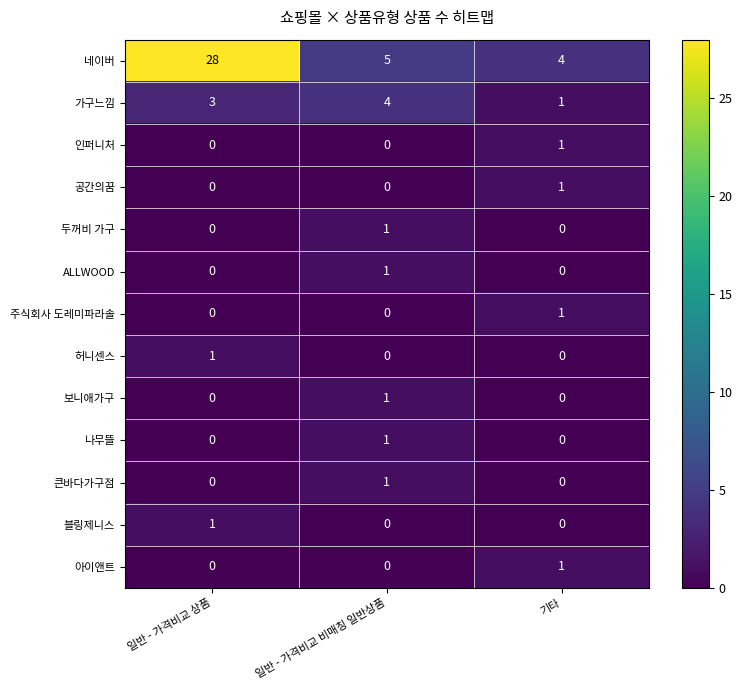

Count the number of categories in the chart.

3